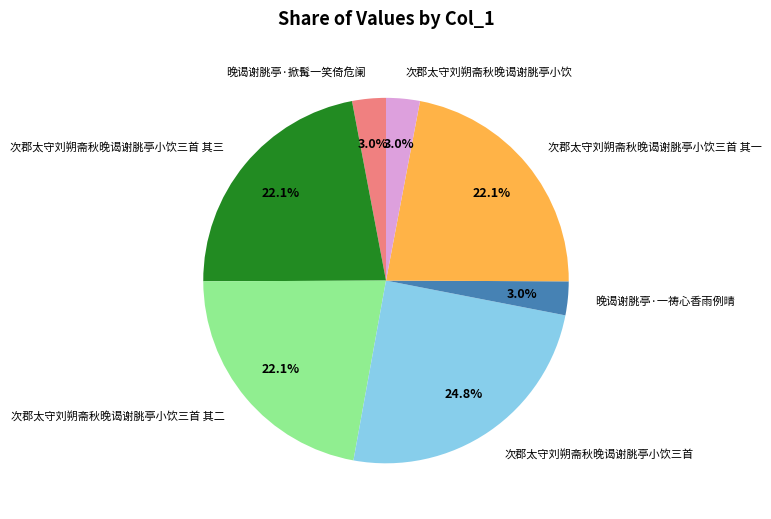

Combined, do 次郡太守刘朔斋秋晚谒谢脁亭小饮三首 and 次郡太守刘朔斋秋晚谒谢朓亭小饮 account for over 50%?

No